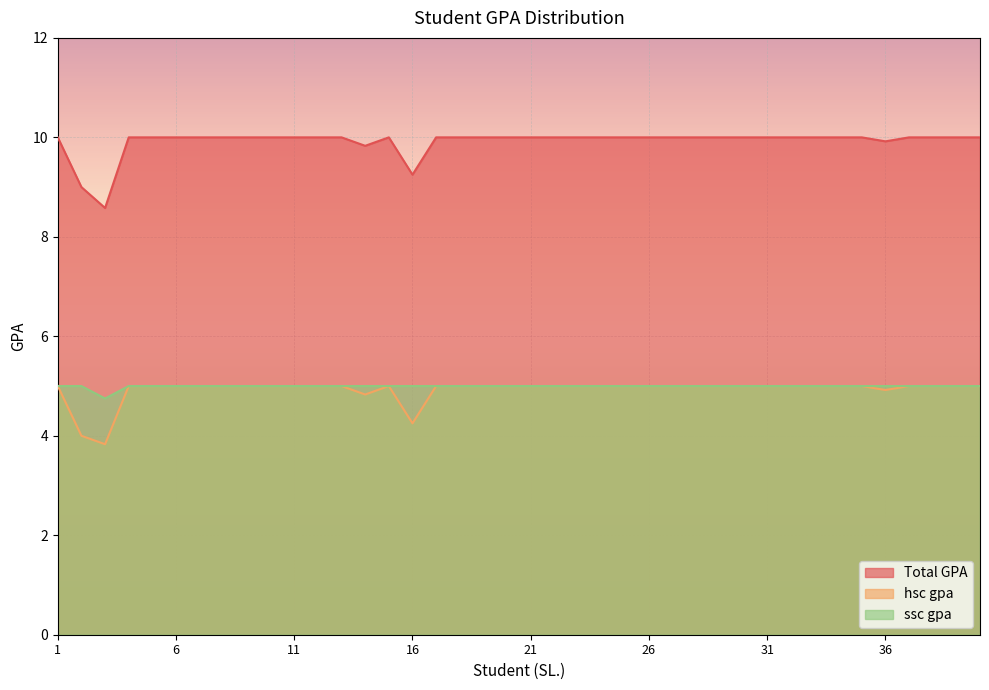

Rank the series at 32 from lowest to highest value.

hsc gpa, ssc gpa, Total GPA